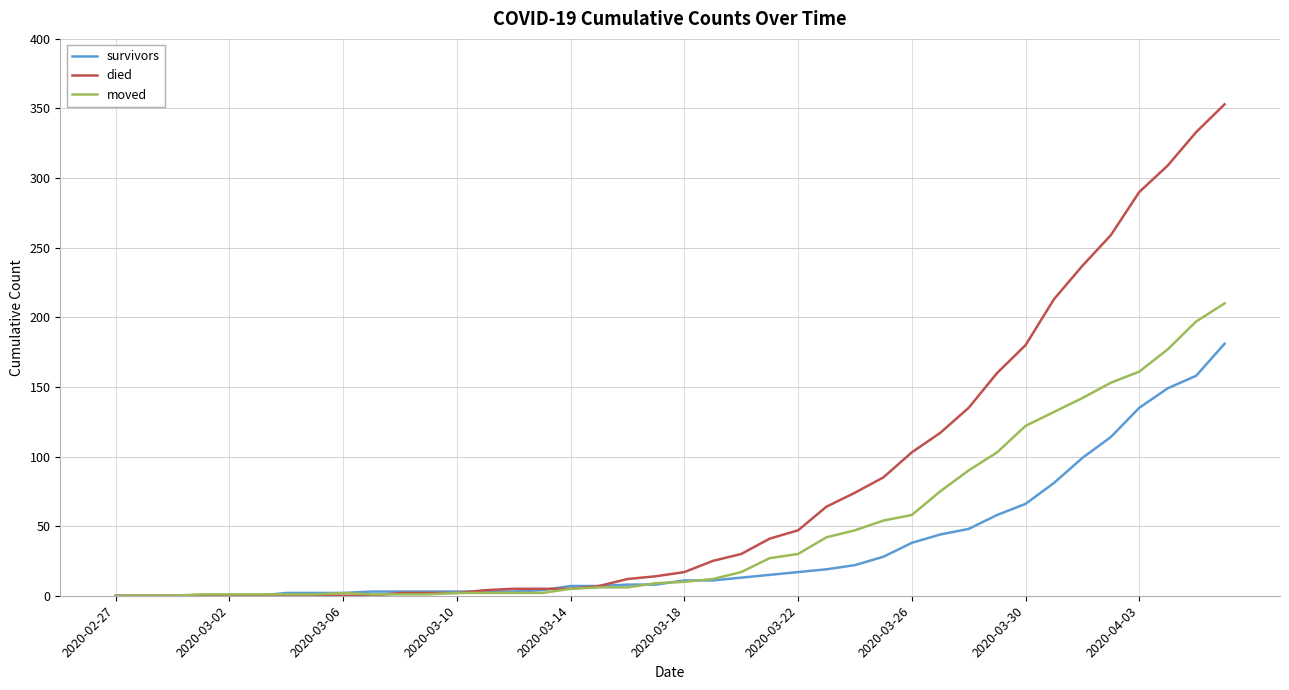

Rank the series by their average value, from highest to lowest.

died, moved, survivors